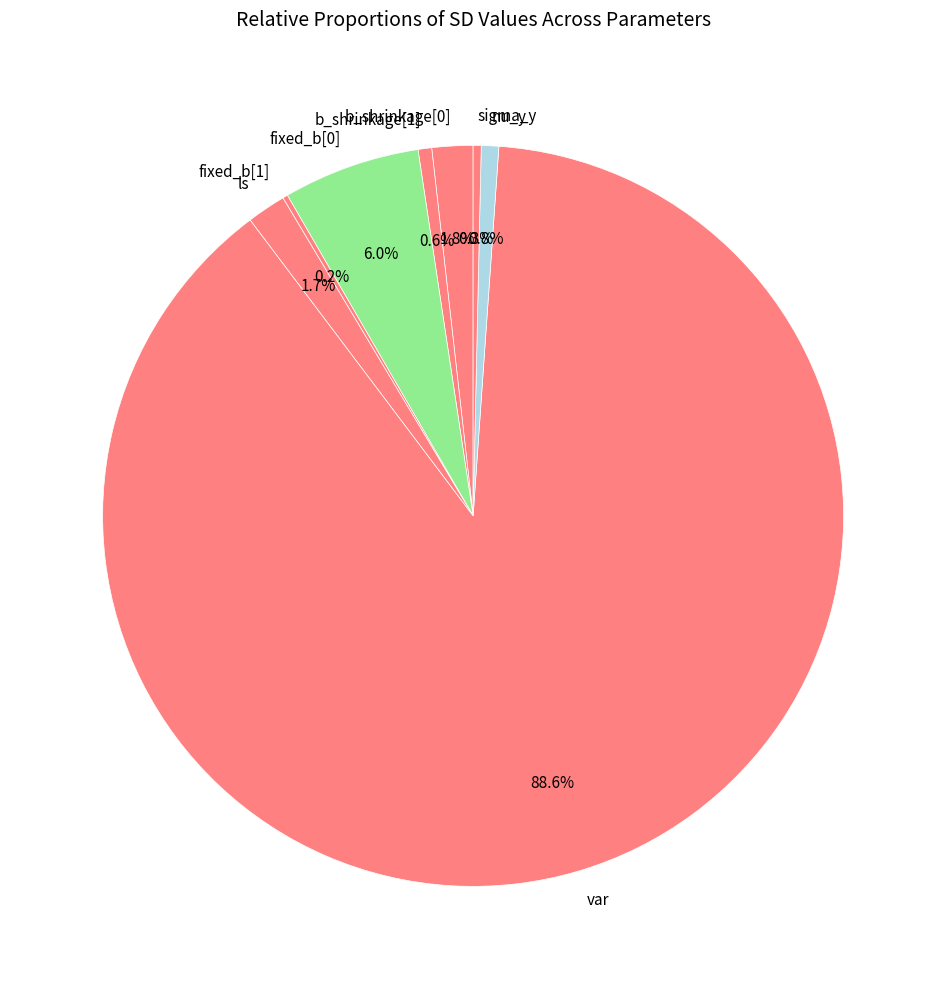

Which category has the biggest portion of the pie?

var